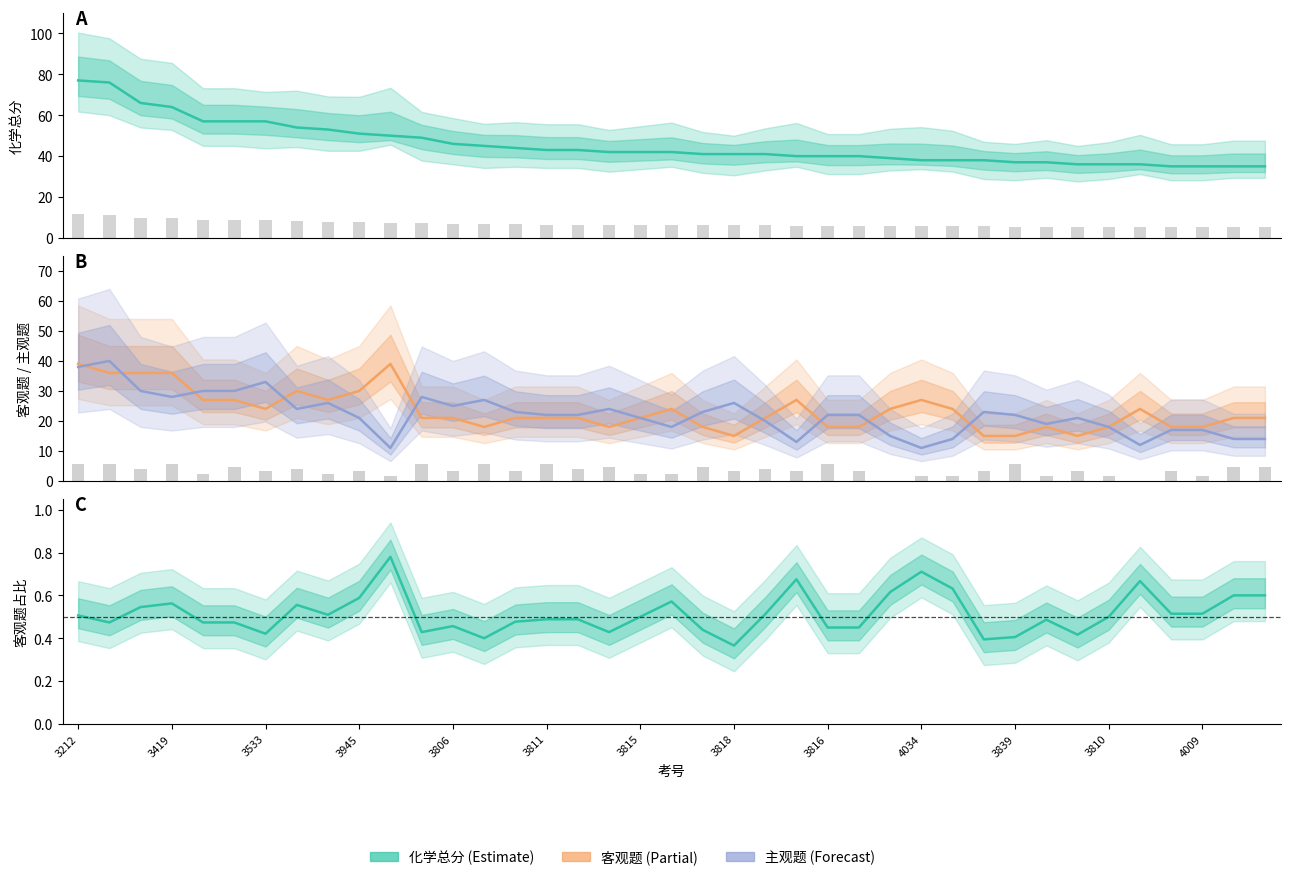

What is the maximum value for 客观题占比?

0.8